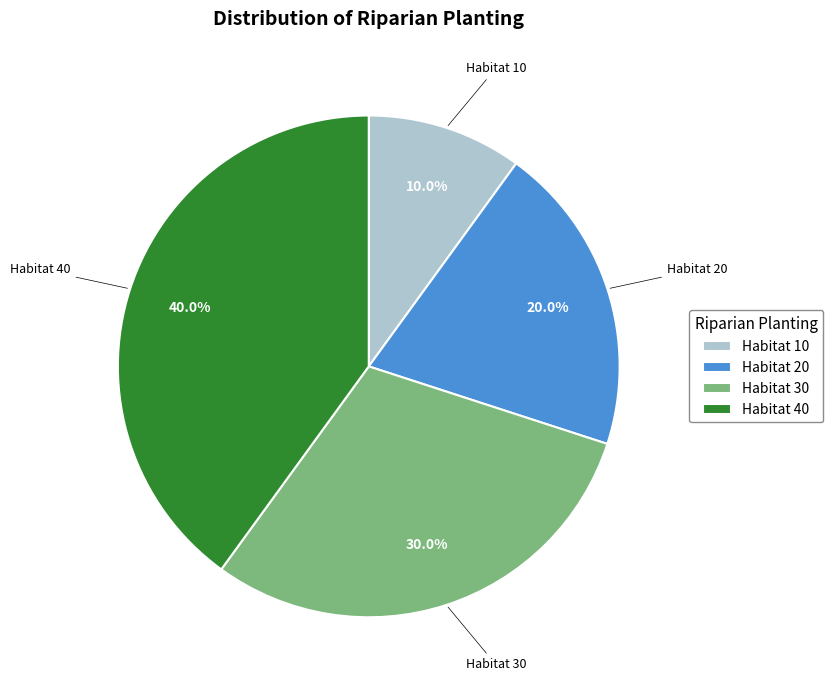

Is there any slice that represents more than half of the pie?

No